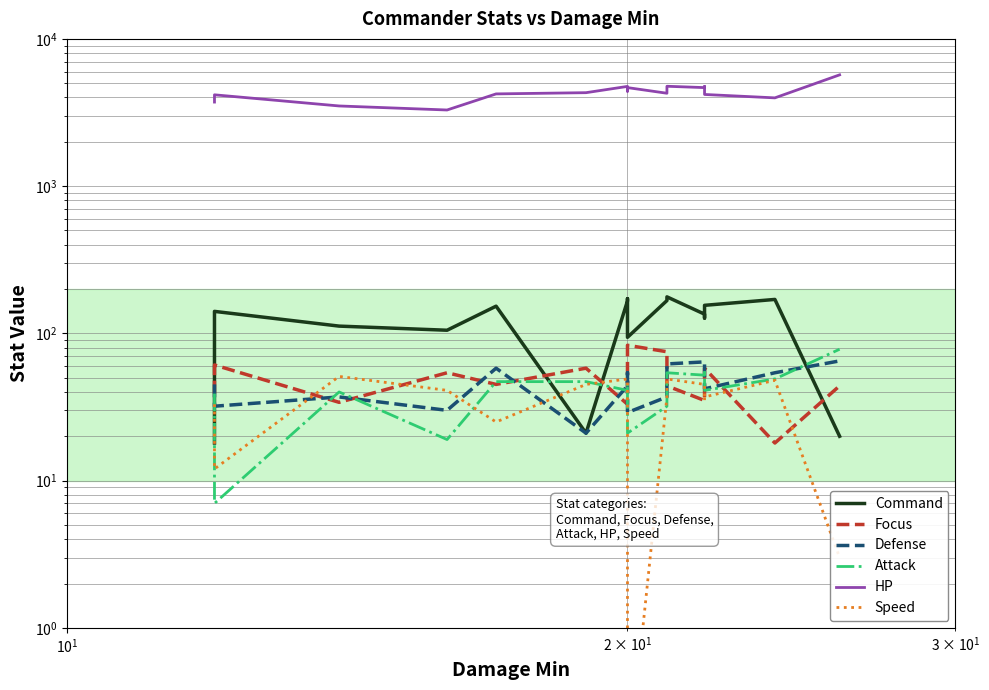

How many values in the Attack series exceed 46?

7